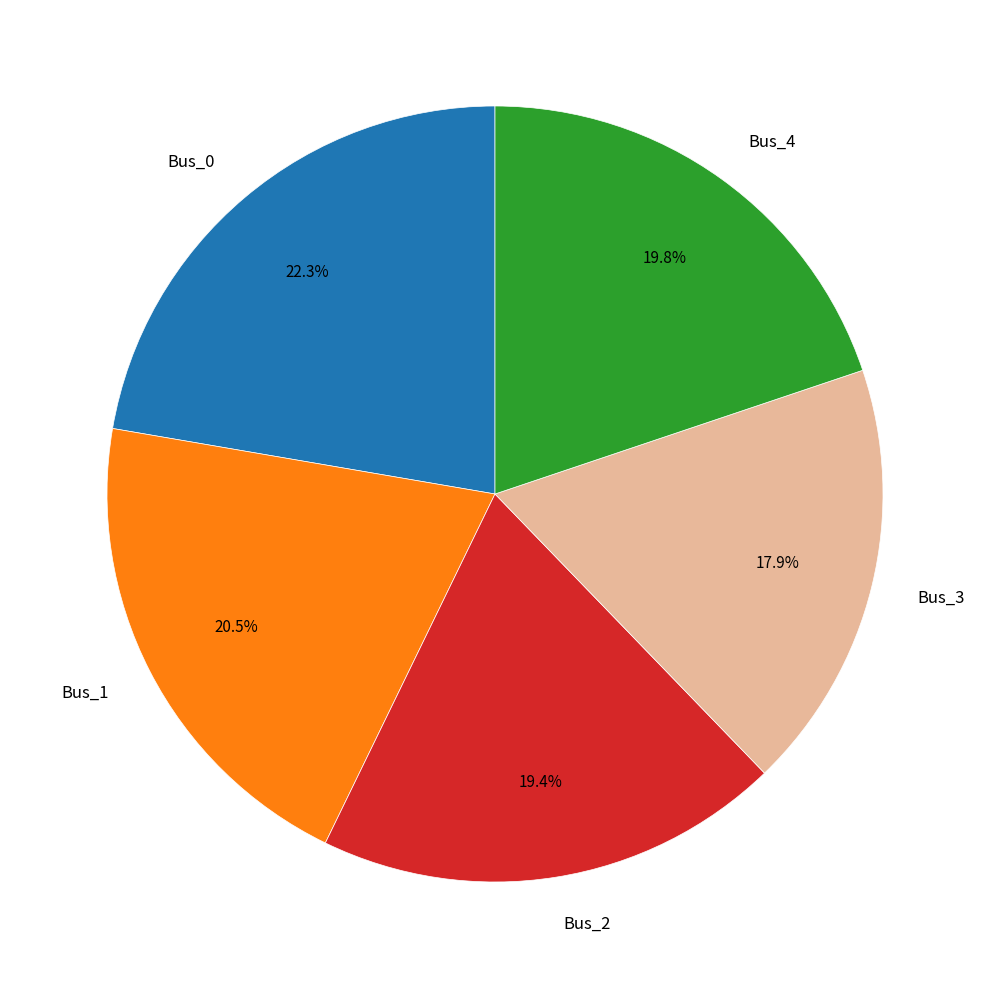

How many segments does this pie chart have?

5